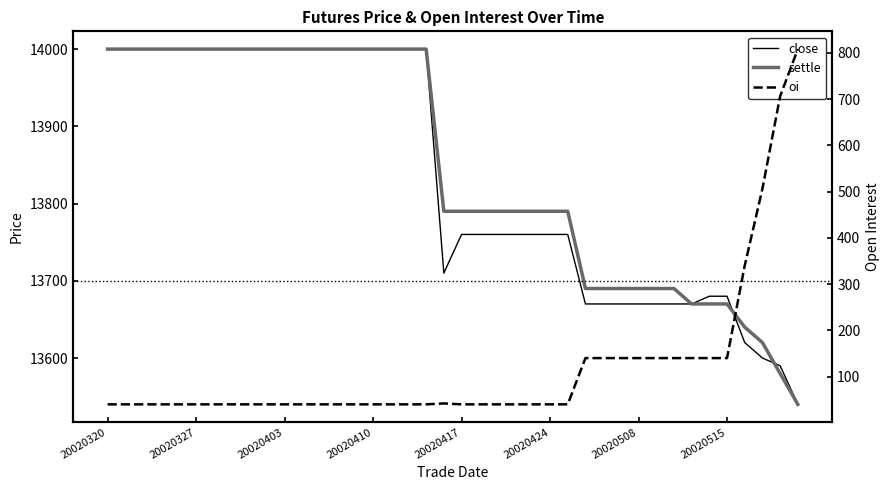

Rank the series by their maximum value, from highest to lowest.

close, settle, oi